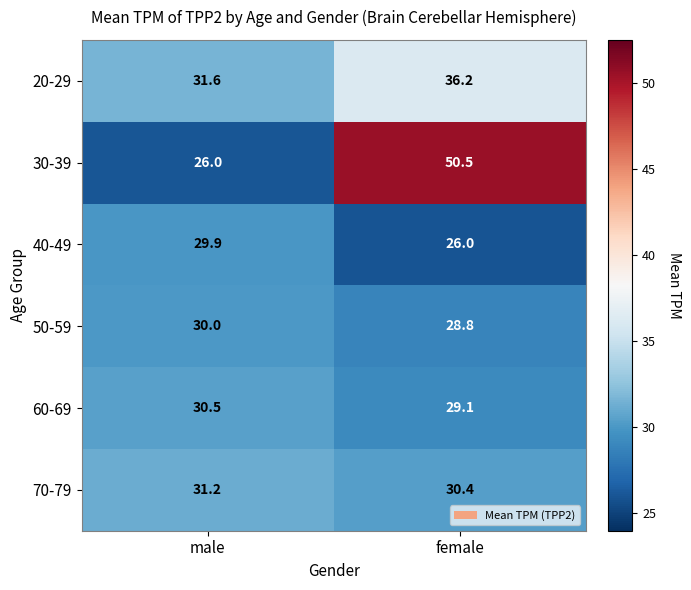

At which category is the sum across all series the highest?

female